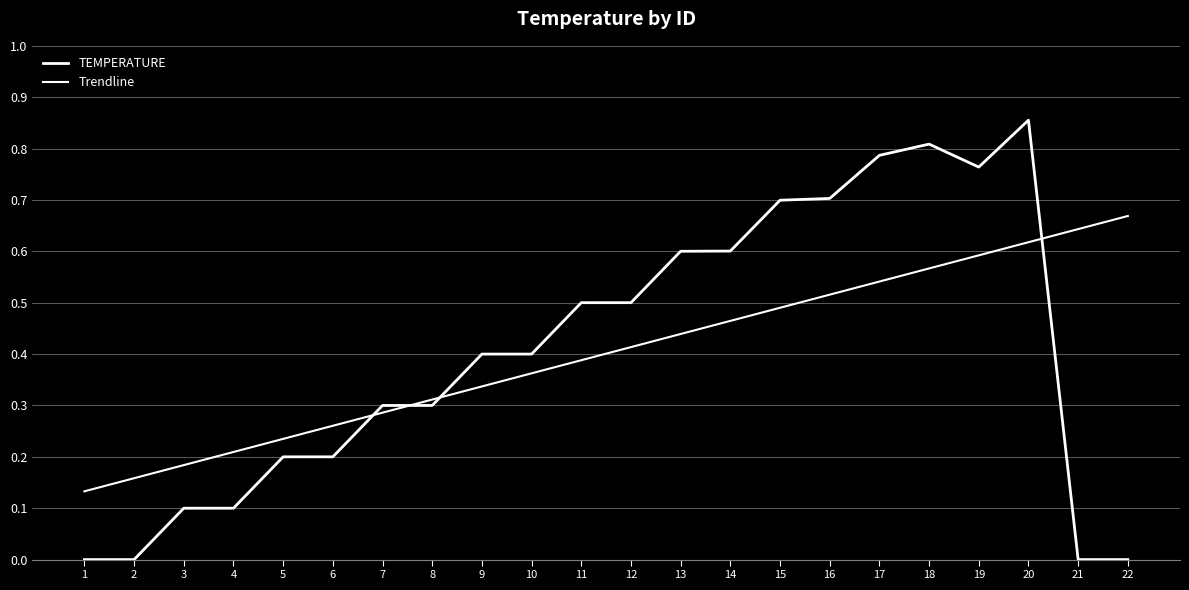

True or false: TEMPERATURE and Trendline cross at least once.

True